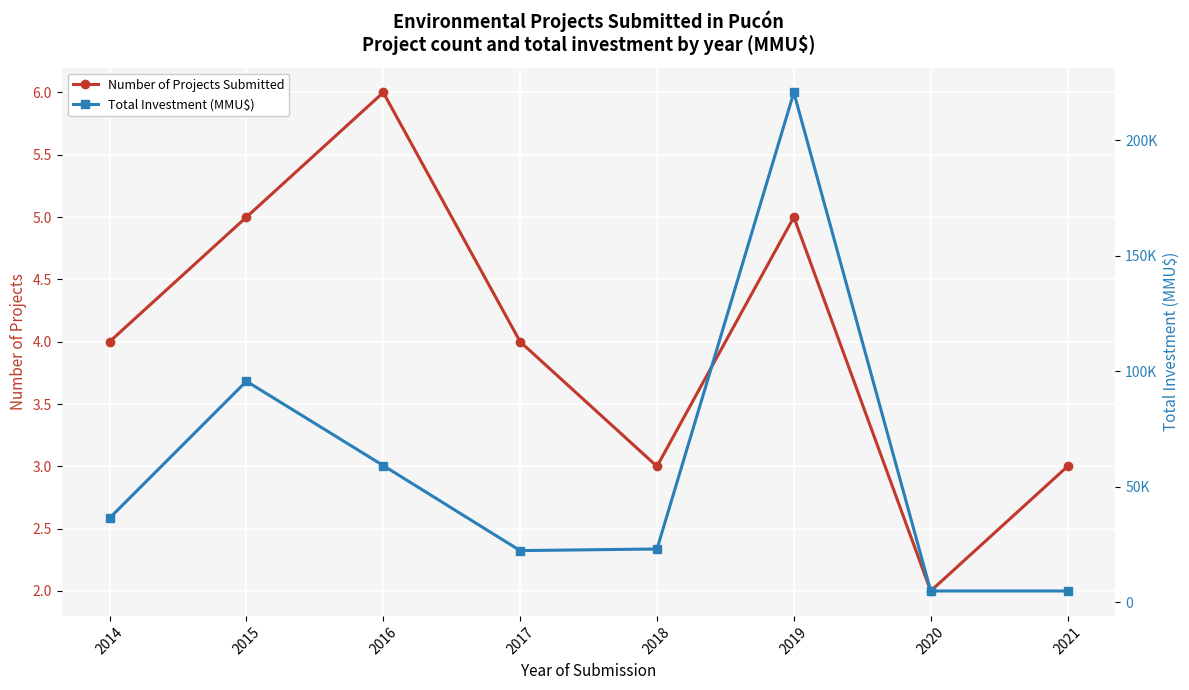

Reading left to right, extract all data points from this chart.

Number of Projects Submitted: 4	5	6	4	3	5	2	3
Total Investment (MMU$): 36364	95634	59119	22299	23000	220647	4821	4821